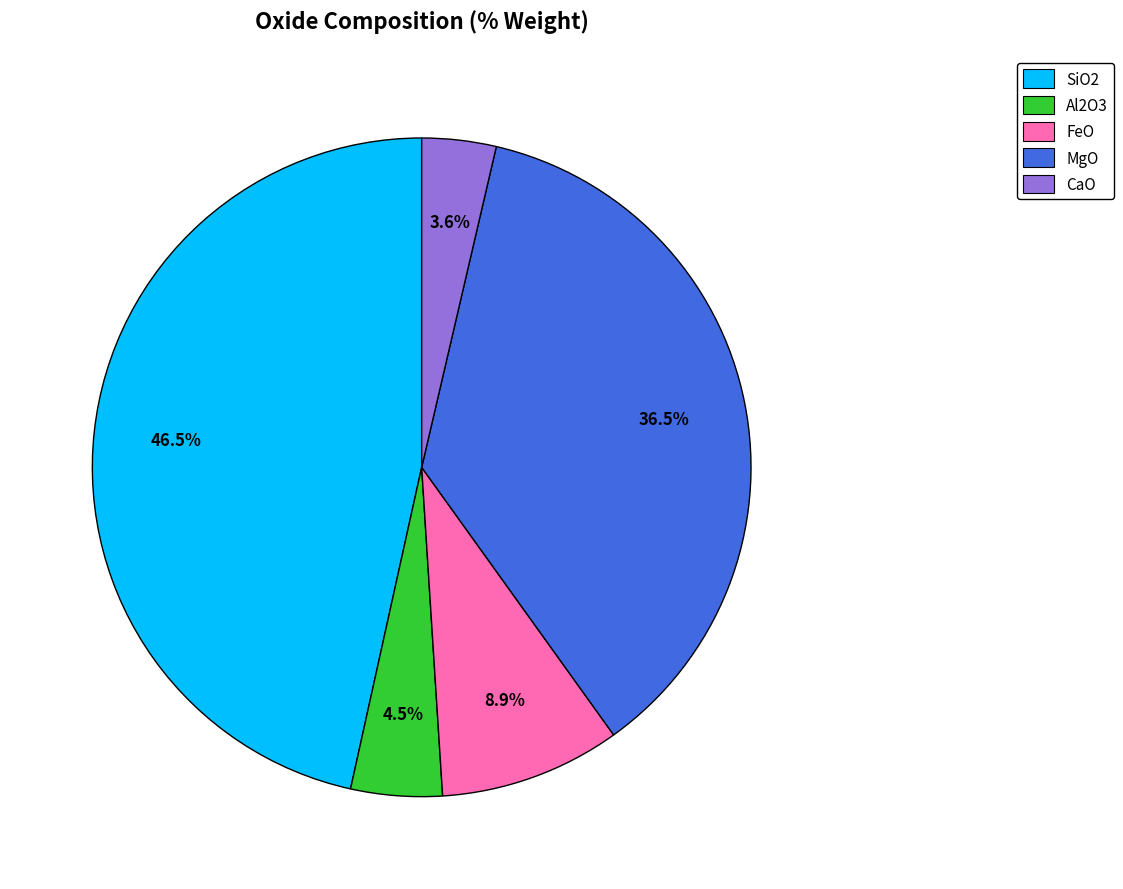

To the nearest percent, what is the average slice percentage?

20%